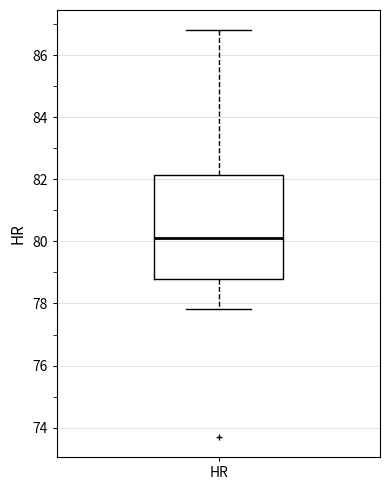

Transcribe this box plot: give where the median line is, the range the box spans, and where the two whiskers end, as read against the y-axis. The values are not printed on the chart, so give them approximately, as read against the axis.

median 80.2, box 78.8 to 82.2, whiskers 77.8 to 86.8